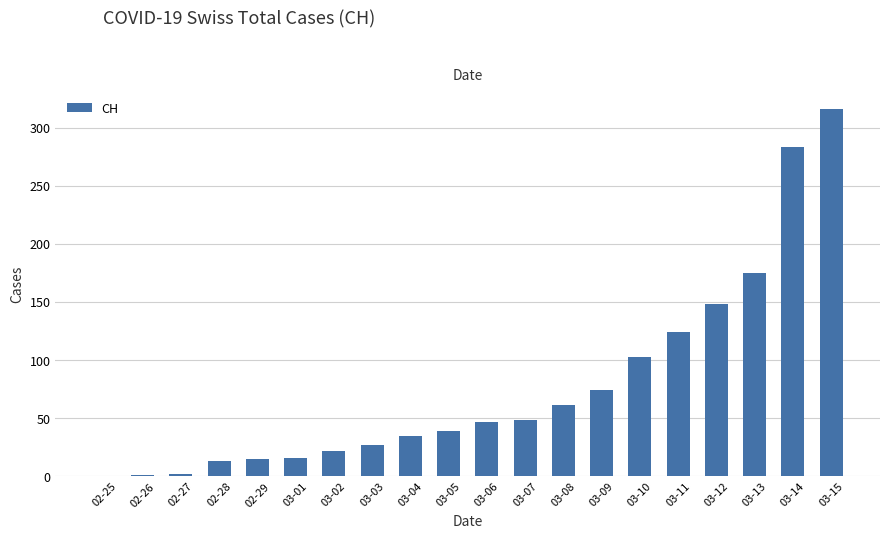

What is the greatest value displayed?

316